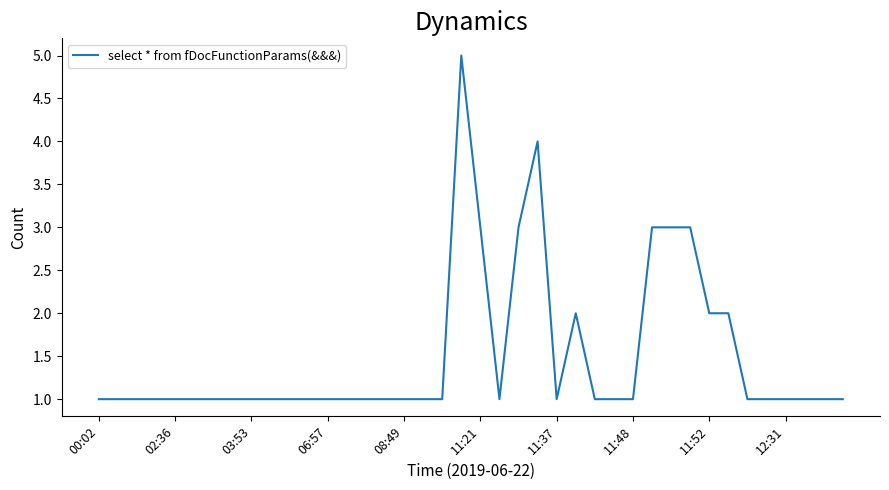

What is the difference between the maximum and minimum values?

4